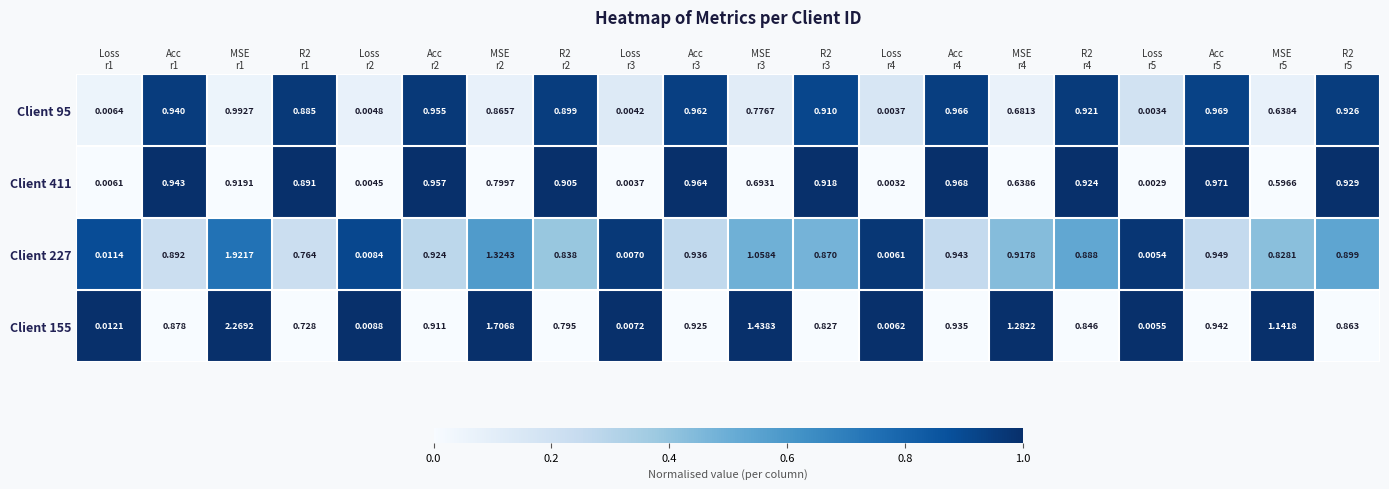

Reading left to right, transcribe all the data shown in this chart.

Client 95: Loss
r1=0.0	Acc
r1=0.9	MSE
r1=1.0	R2
r1=0.9	Loss
r2=0.0	Acc
r2=1.0	MSE
r2=0.9	R2
r2=0.9	Loss
r3=0.0	Acc
r3=1.0	MSE
r3=0.8	R2
r3=0.9	Loss
r4=0.0	Acc
r4=1.0	MSE
r4=0.7	R2
r4=0.9	Loss
r5=0.0	Acc
r5=1.0	MSE
r5=0.6	R2
r5=0.9
Client 411: Loss
r1=0.0	Acc
r1=0.9	MSE
r1=0.9	R2
r1=0.9	Loss
r2=0.0	Acc
r2=1.0	MSE
r2=0.8	R2
r2=0.9	Loss
r3=0.0	Acc
r3=1.0	MSE
r3=0.7	R2
r3=0.9	Loss
r4=0.0	Acc
r4=1.0	MSE
r4=0.6	R2
r4=0.9	Loss
r5=0.0	Acc
r5=1.0	MSE
r5=0.6	R2
r5=0.9
Client 227: Loss
r1=0.0	Acc
r1=0.9	MSE
r1=1.9	R2
r1=0.8	Loss
r2=0.0	Acc
r2=0.9	MSE
r2=1.3	R2
r2=0.8	Loss
r3=0.0	Acc
r3=0.9	MSE
r3=1.1	R2
r3=0.9	Loss
r4=0.0	Acc
r4=0.9	MSE
r4=0.9	R2
r4=0.9	Loss
r5=0.0	Acc
r5=0.9	MSE
r5=0.8	R2
r5=0.9
Client 155: Loss
r1=0.0	Acc
r1=0.9	MSE
r1=2.3	R2
r1=0.7	Loss
r2=0.0	Acc
r2=0.9	MSE
r2=1.7	R2
r2=0.8	Loss
r3=0.0	Acc
r3=0.9	MSE
r3=1.4	R2
r3=0.8	Loss
r4=0.0	Acc
r4=0.9	MSE
r4=1.3	R2
r4=0.8	Loss
r5=0.0	Acc
r5=0.9	MSE
r5=1.1	R2
r5=0.9